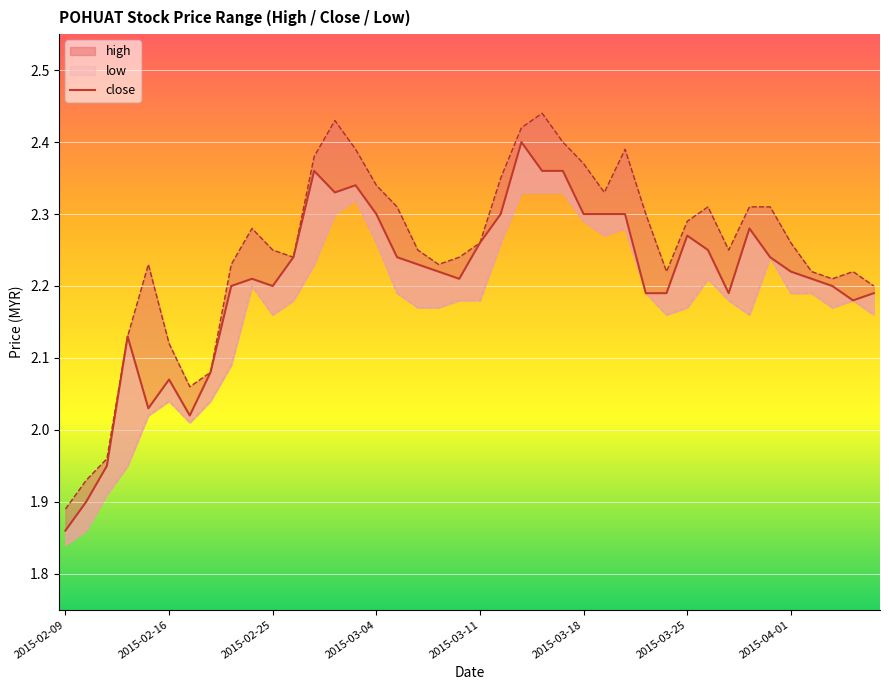

How many lines are shown in the chart?

1